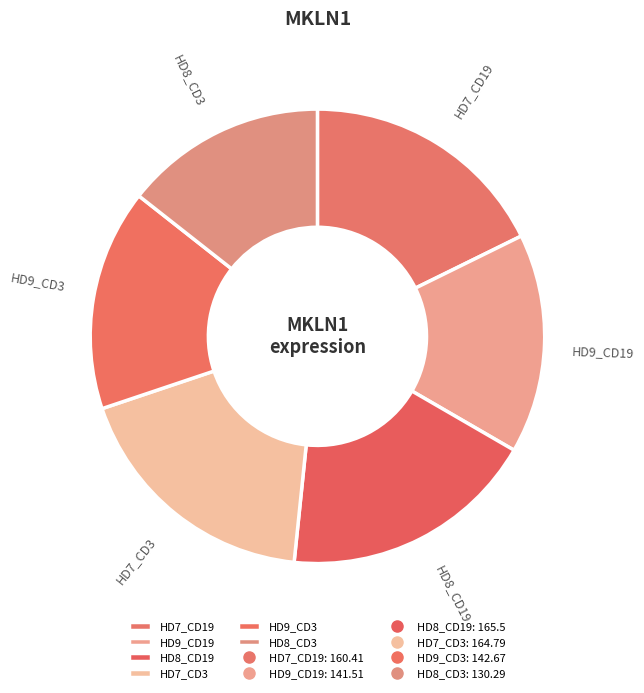

Which slice is the smallest?

HD8_CD3